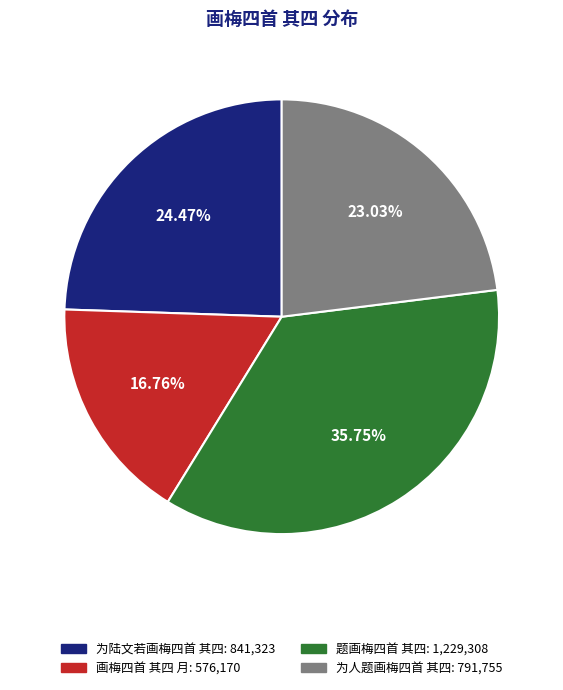

What percentage do 为陆文若画梅四首 其四 and 为人题画梅四首 其四 together represent?

47.5%